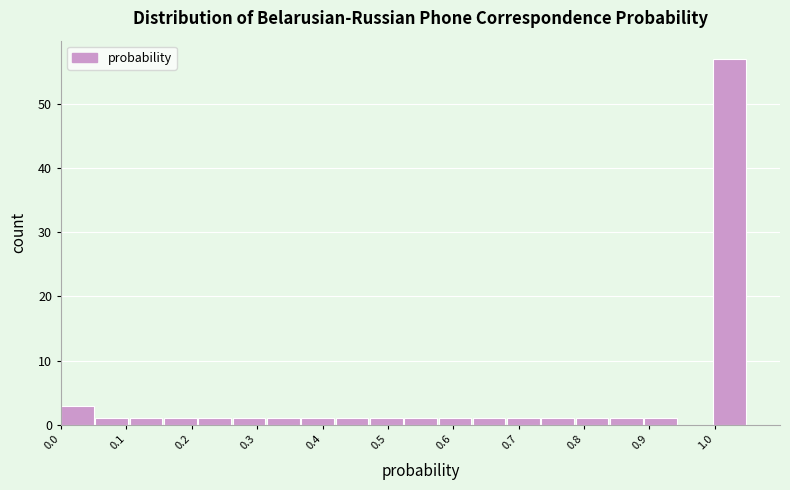

Reading left to right, transcribe this chart: for each bar, give the range it covers on the x-axis and its height. Neither the bar edges nor the heights are printed on the chart, so give them approximately, as read against the axes.

0.00 to 0.05: 3
0.05 to 0.11: 1
0.11 to 0.16: 1
0.16 to 0.21: 1
0.21 to 0.26: 1
0.26 to 0.32: 1
0.32 to 0.37: 1
0.37 to 0.42: 1
0.42 to 0.47: 1
0.47 to 0.53: 1
0.53 to 0.58: 1
0.58 to 0.63: 1
0.63 to 0.68: 1
0.68 to 0.74: 1
0.74 to 0.79: 1
0.79 to 0.84: 1
0.84 to 0.89: 1
0.89 to 0.95: 1
0.95 to 1.00: 0
1.00 to 1.05: 57